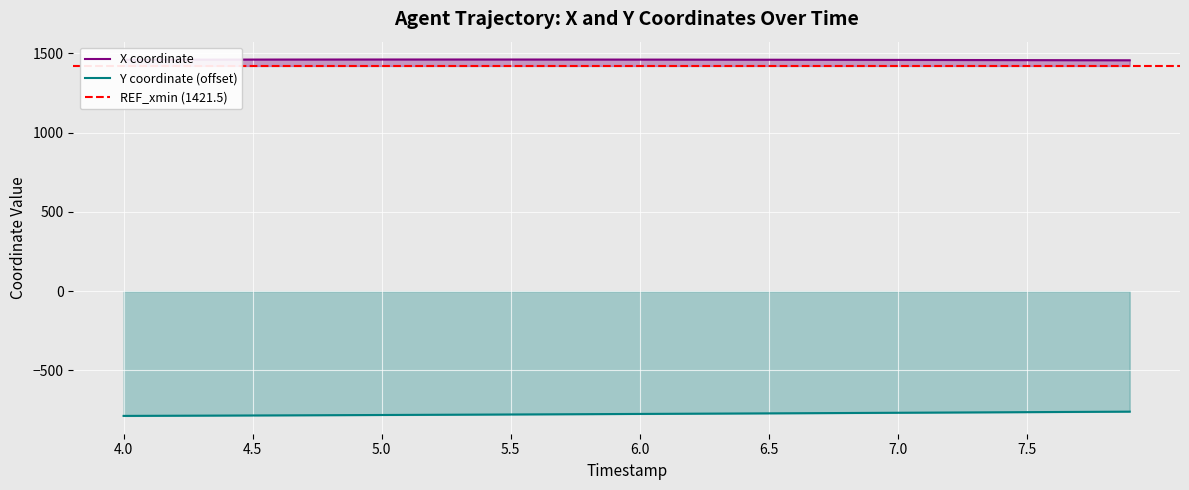

What is the average value of the X series?

1460.6